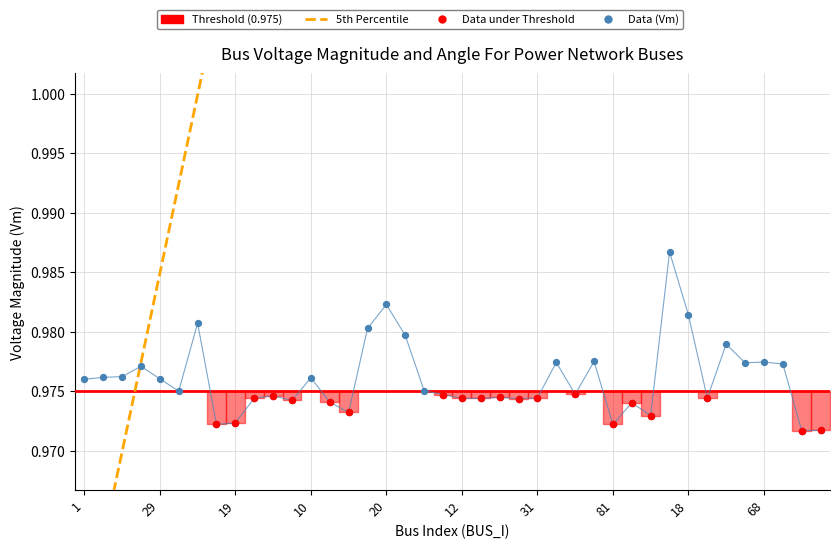

What is the total value across all series at 28?

2.0